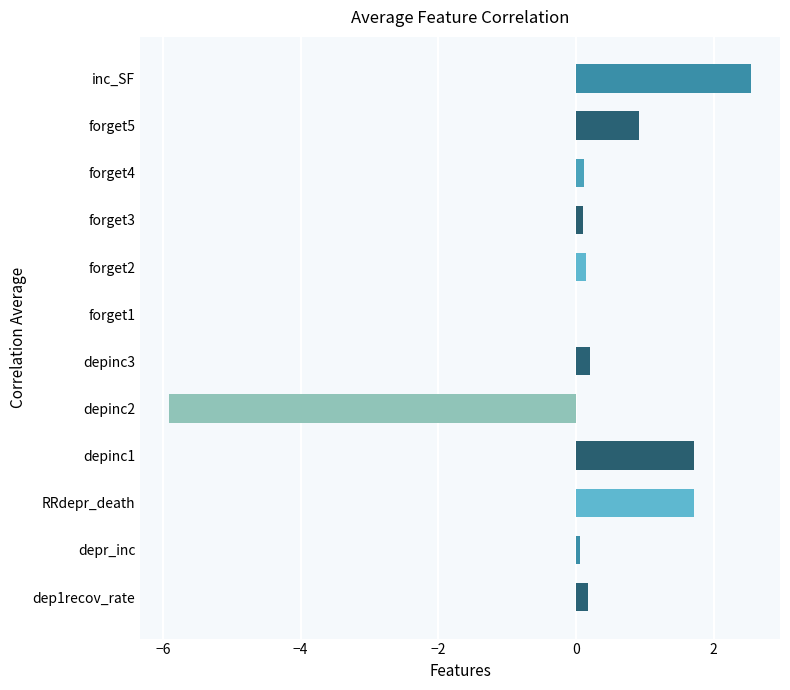

Is it true that the value at inc_SF is 0.7?

False